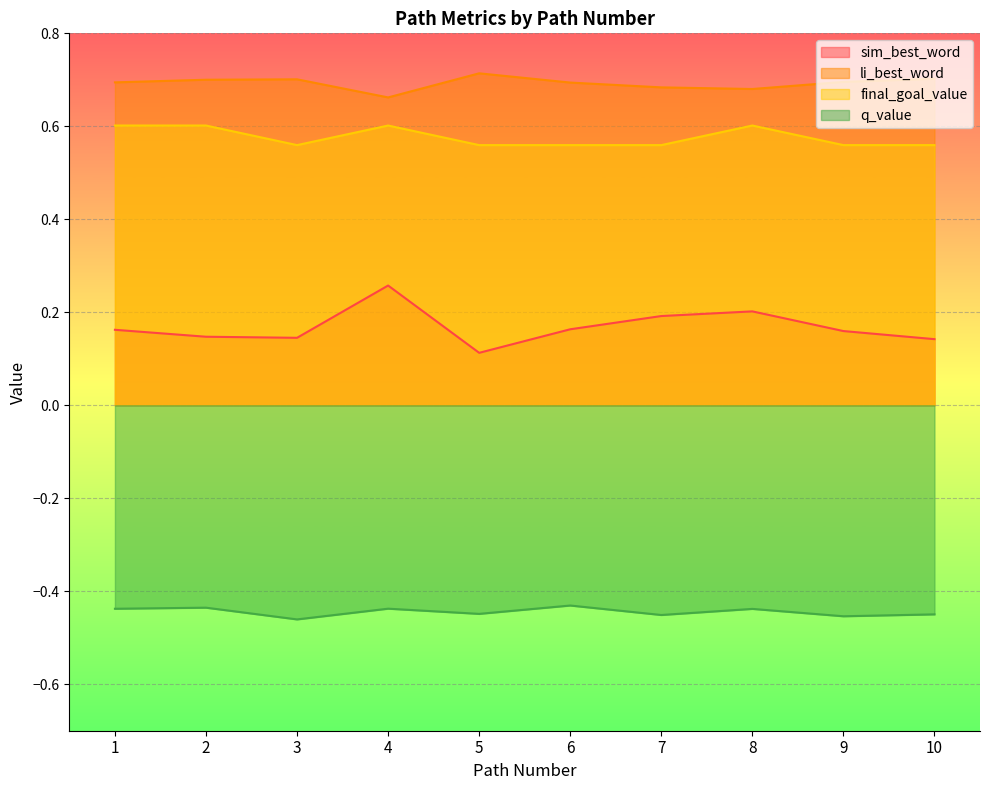

The value of q_value at 9 is -0.5. True or false?

True